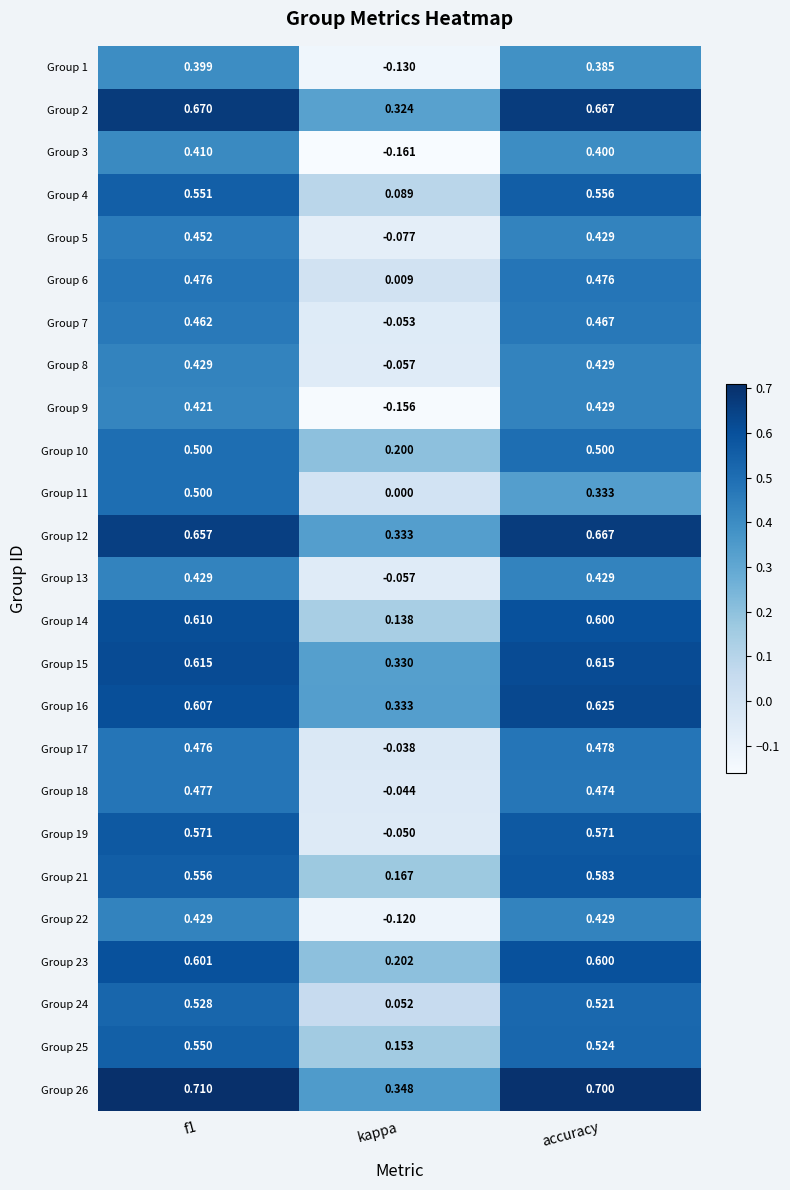

Is the value of Group 14 at kappa greater than the value of Group 3 at kappa?

Yes